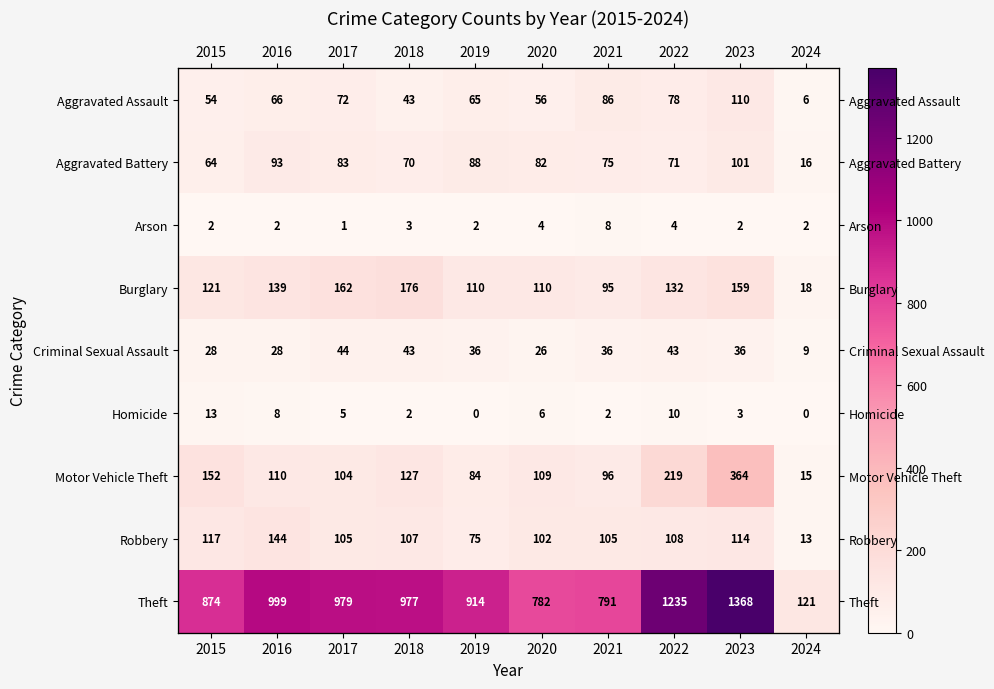

Is it true that Criminal Sexual Assault equals 13 at 2024?

False